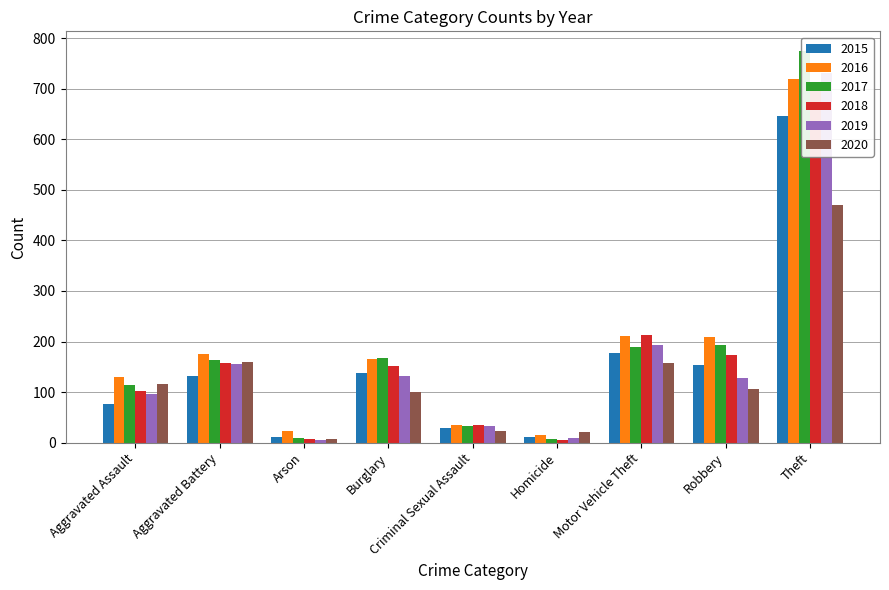

What is the minimum value for 2018?

5